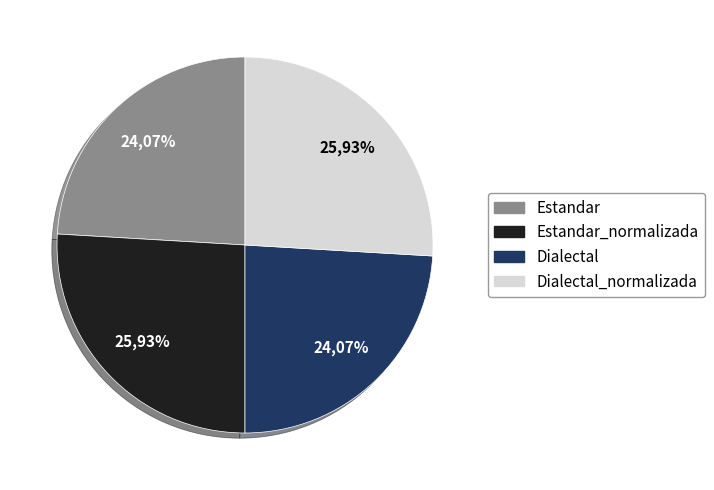

Count the number of slices in the pie.

4